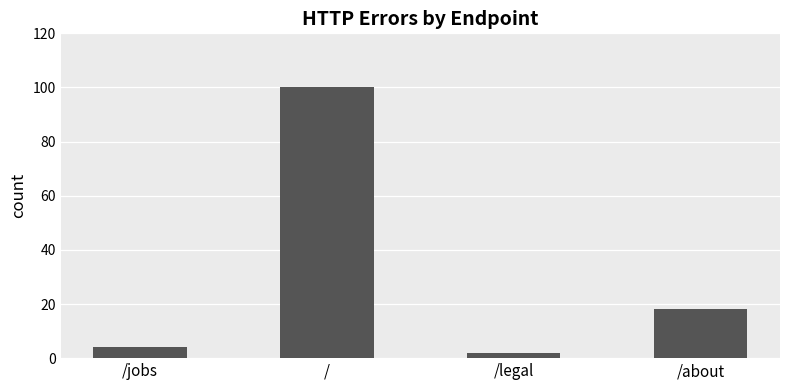

Is it true that the value at /jobs is 4?

True